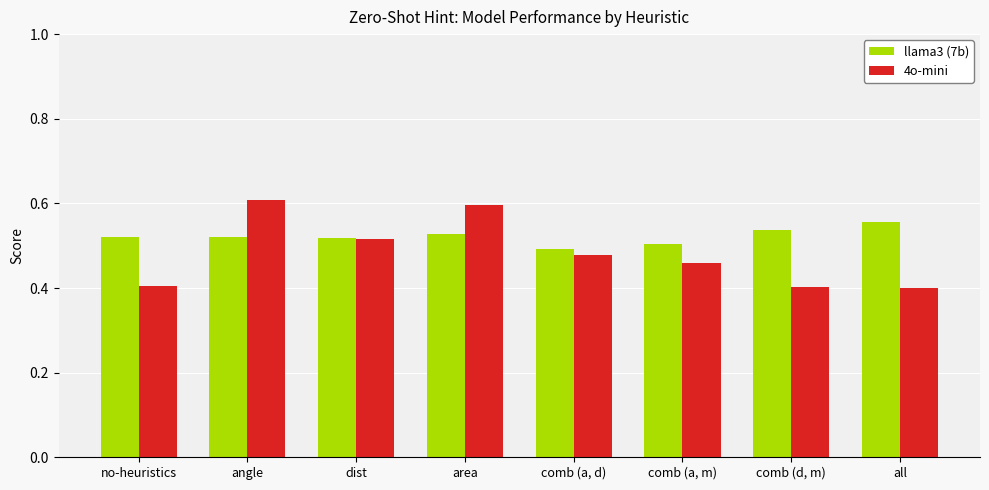

Which series has the largest total across all categories?

llama3 (7b)